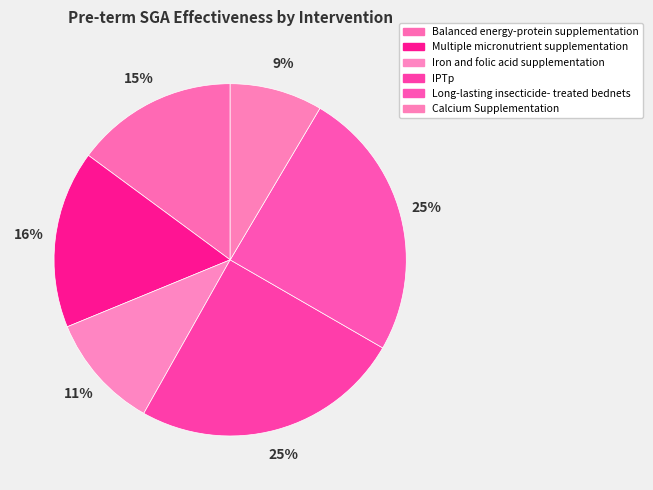

Rank the categories by value from highest to lowest.

IPTp, Long-lasting insecticide-
treated bednets, Multiple micronutrient
supplementation, Balanced energy-protein
supplementation, Iron and folic acid
supplementation, Calcium Supplementation